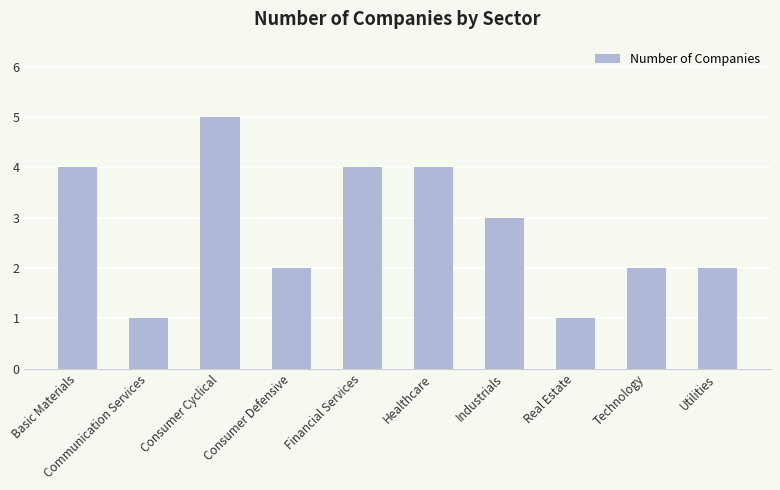

The chart shows a value of 1 at Real Estate. True or false?

True